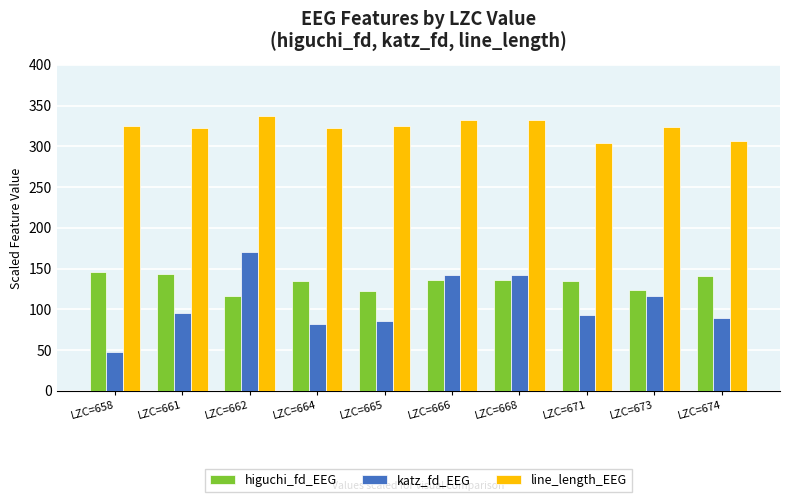

What is the sum of the line_length_EEG values at LZC=674 and LZC=665?

631.6